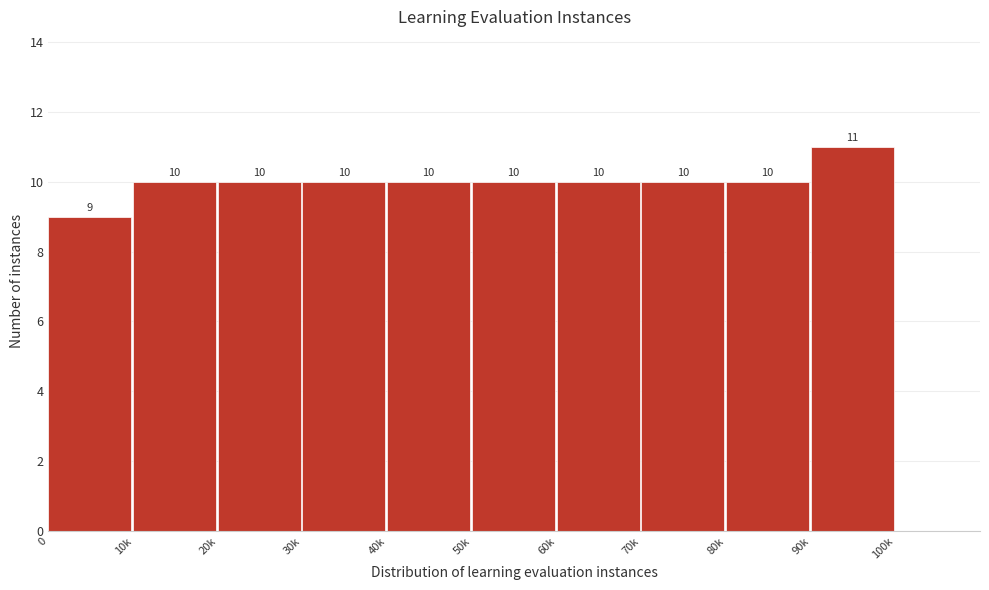

Reading right to left, list all the values displayed in this chart.

11	10	10	10	10	10	10	10	10	9